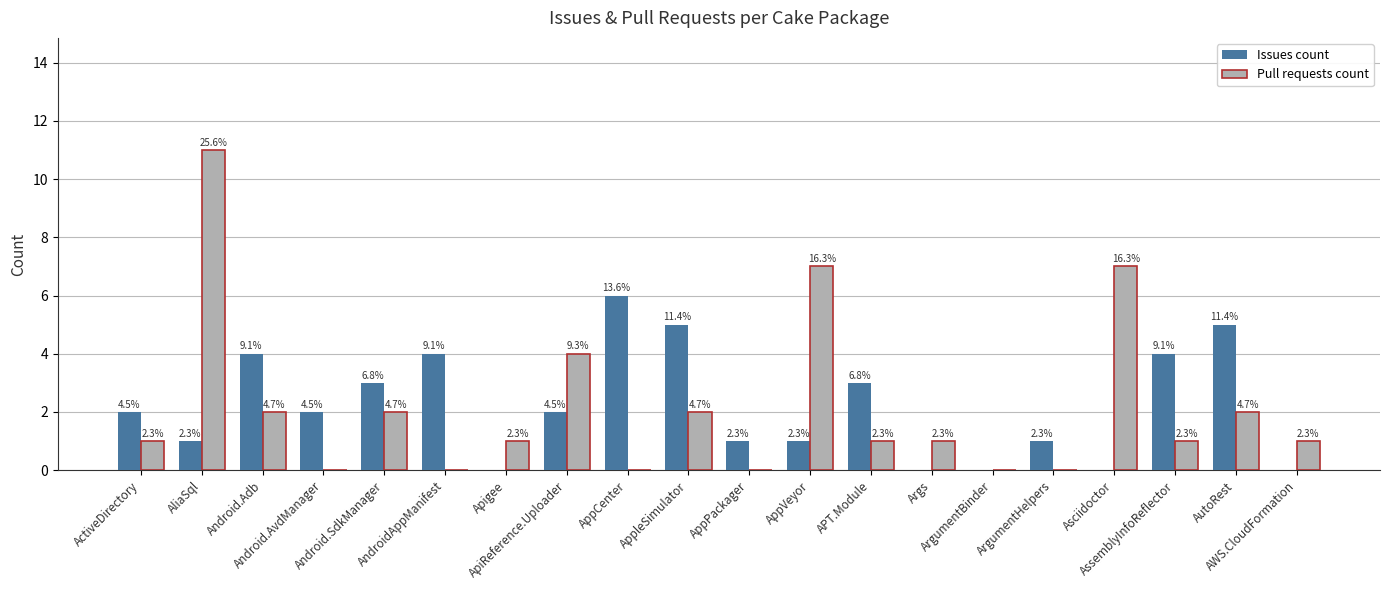

What is the label of the 9th bar from the left?

AppCenter